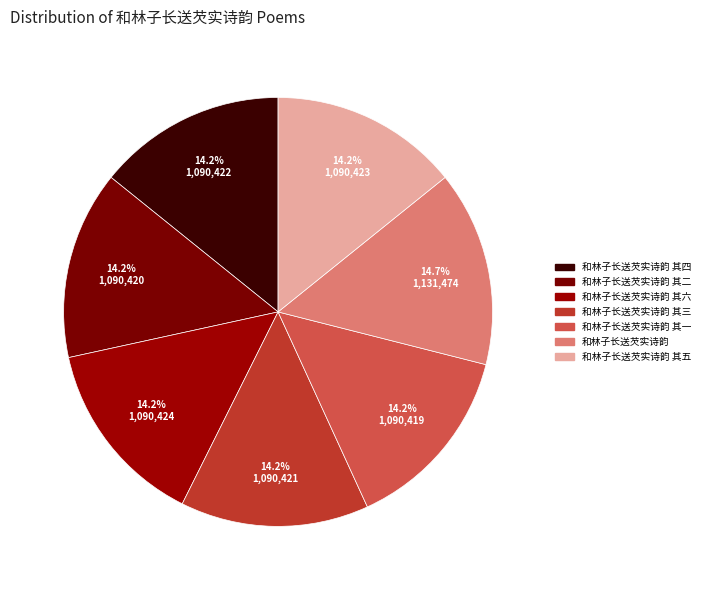

Which category has the smallest portion of the pie?

和林子长送芡实诗韵 其一